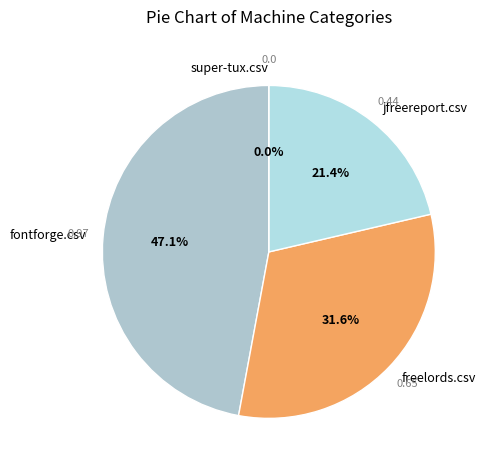

What percentage is NOT represented by fontforge.csv?

52.9%